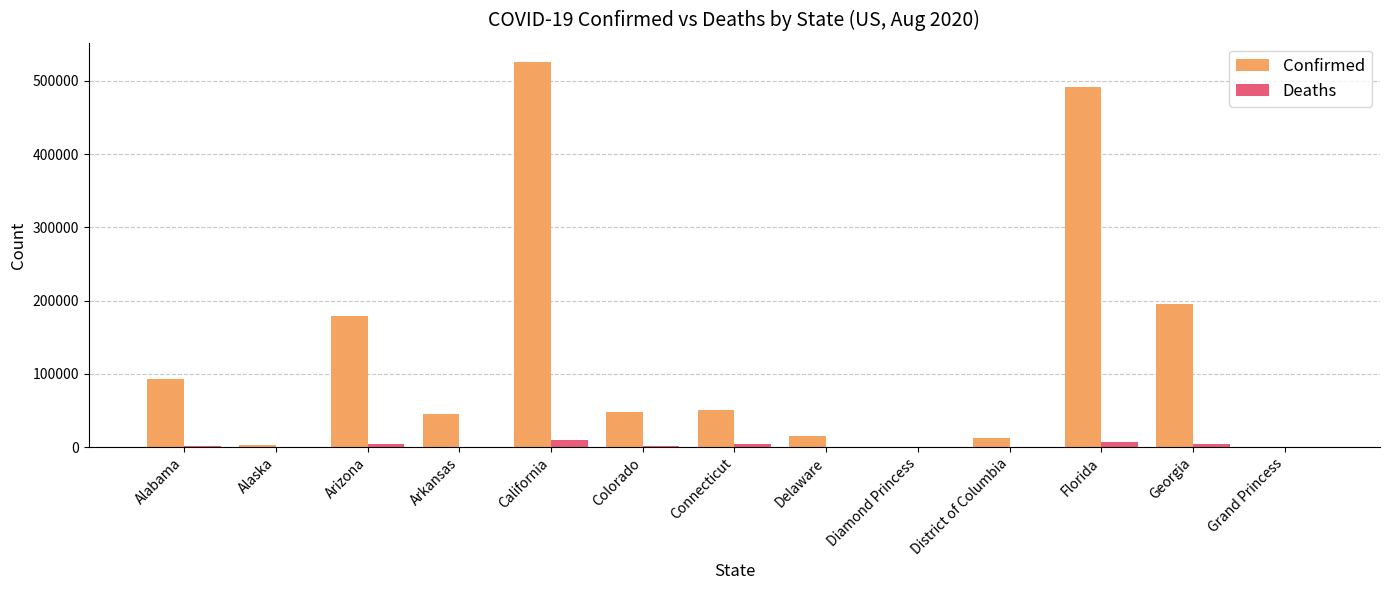

At which category is the sum across all series the highest?

California